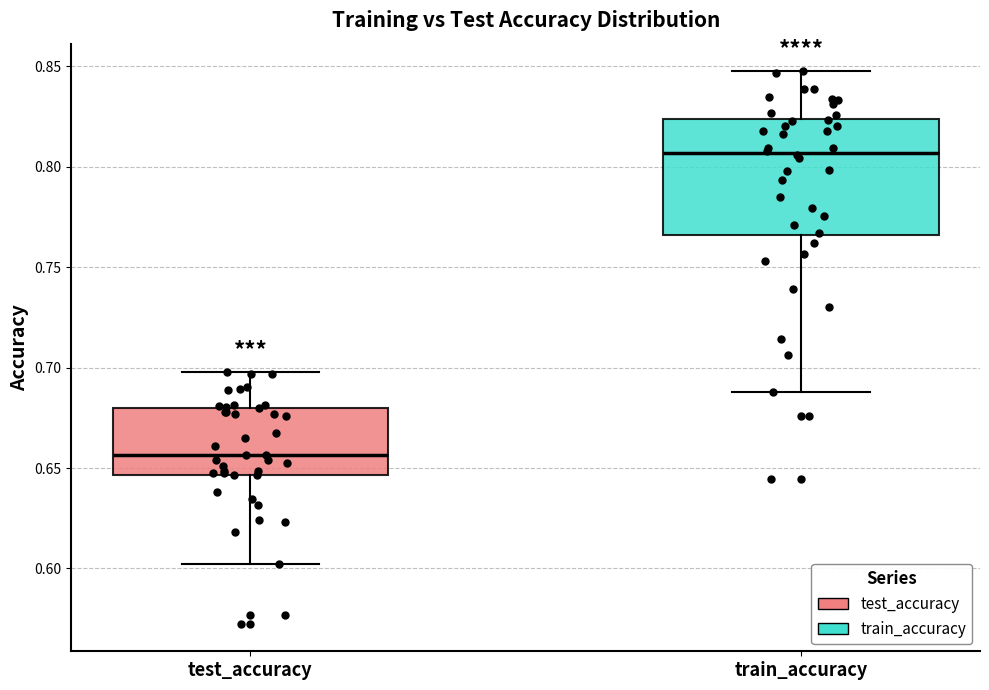

Which box's median line is the lowest?

test_accuracy